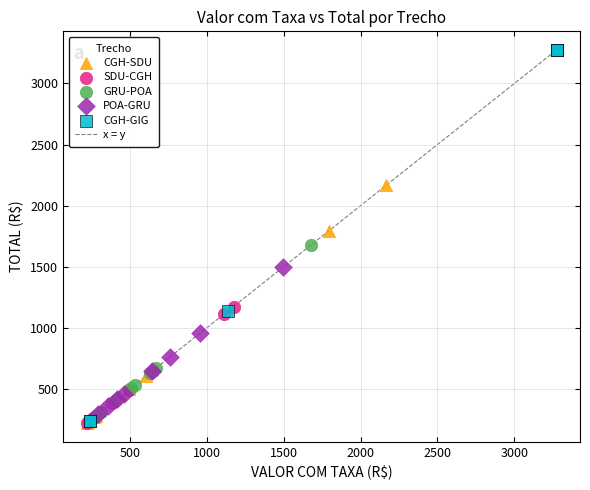

Which series has the widest spread of Y values?

CGH-GIG